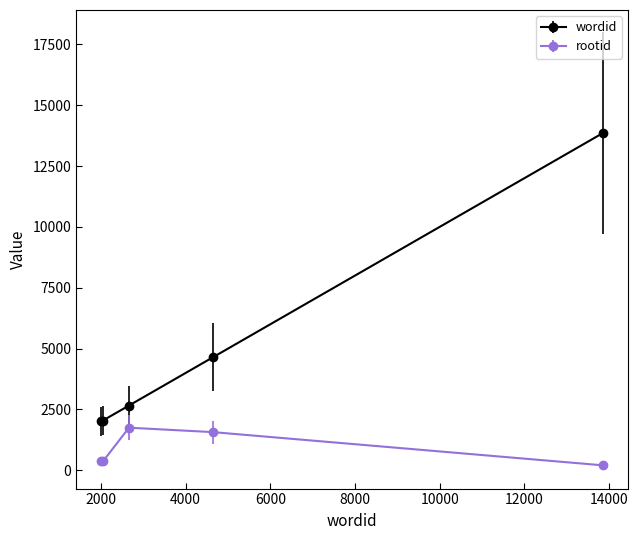

What are all the series names shown in the legend?

wordid, rootid